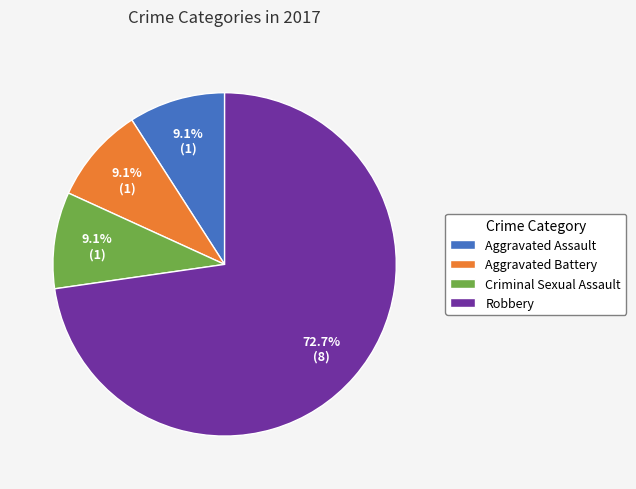

Which category has the biggest portion of the pie?

Robbery